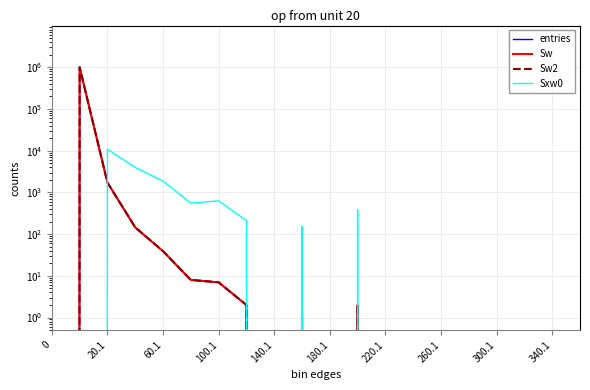

At which category is the sum across all series the highest?

20.1